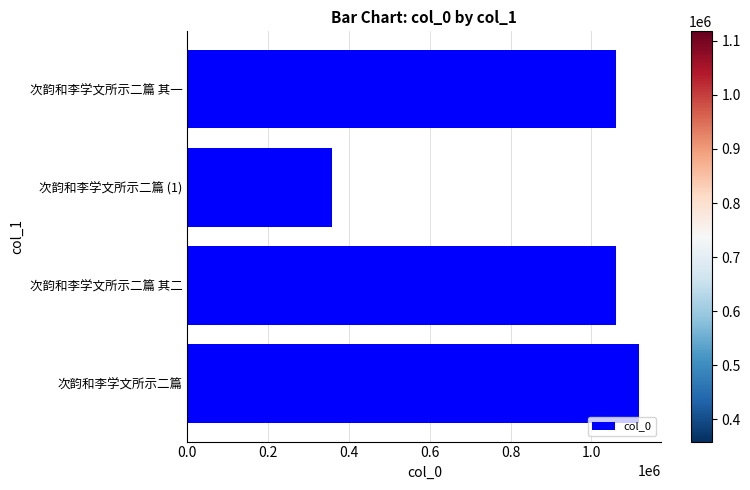

Is it true that the value at 次韵和李学文所示二篇 其一 is 1649302?

False